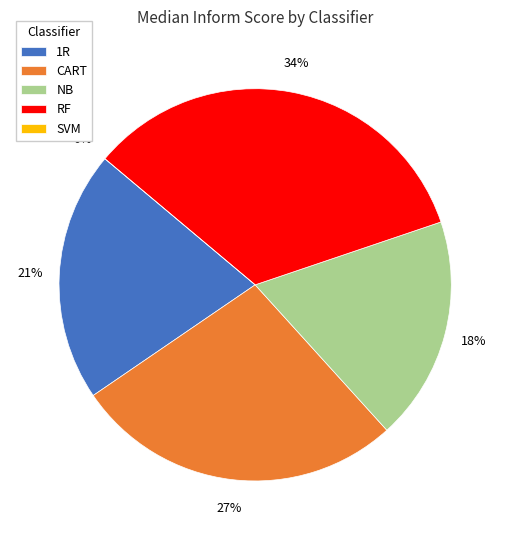

Between SVM and 1R, which is larger?

1R